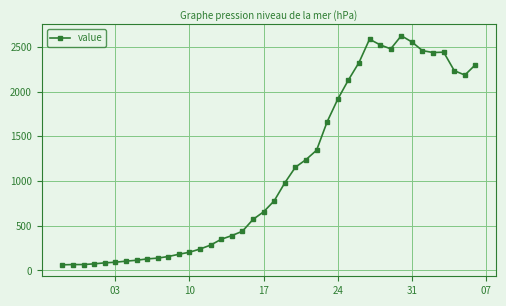

What is the greatest value displayed?

2626